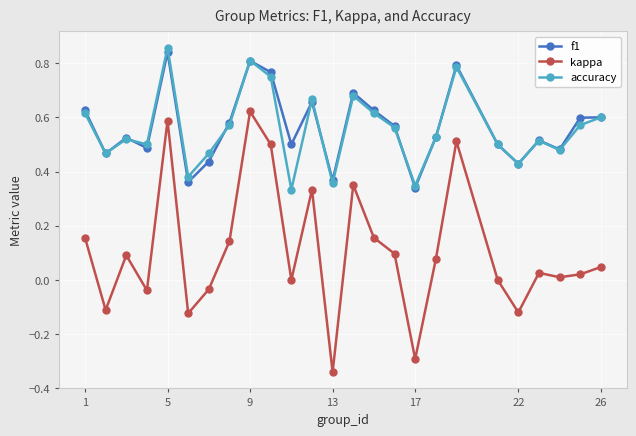

True or false: kappa and f1 cross at least once.

False